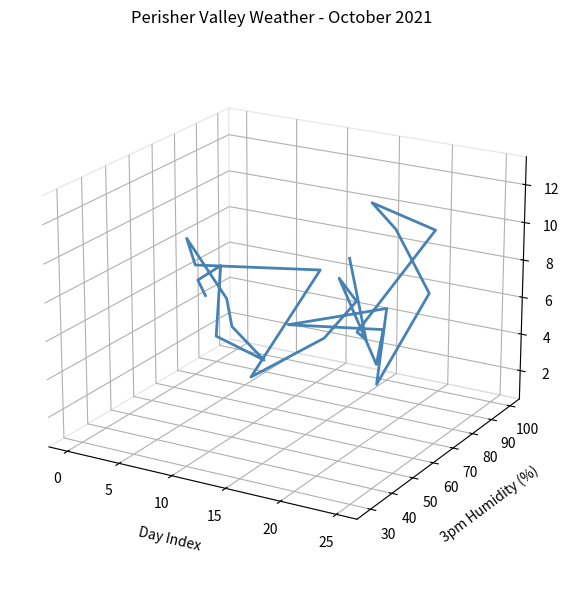

How many interior local valleys (lower than both neighbors) does the data have?

5